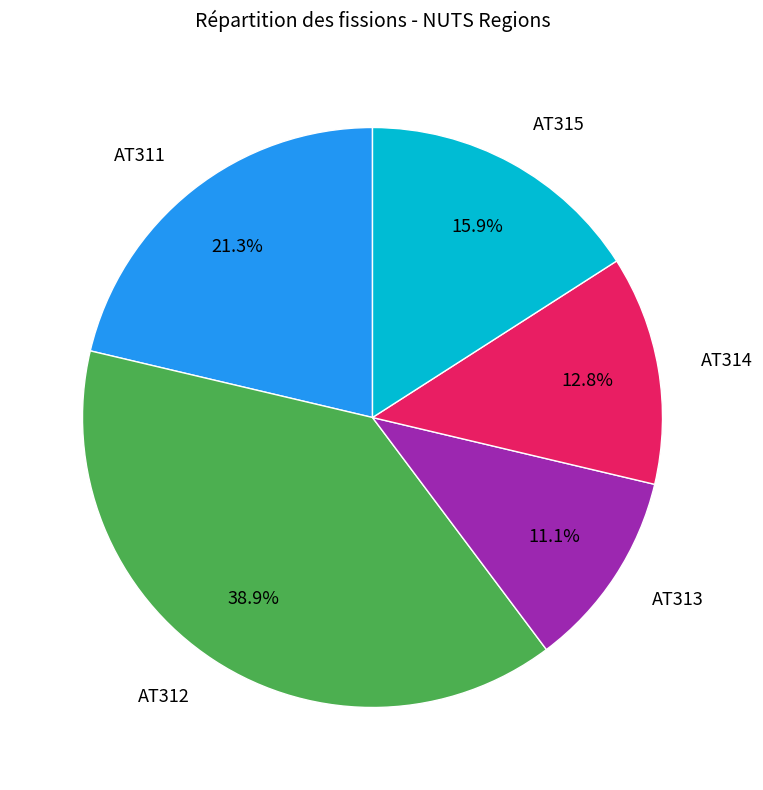

Count the number of slices in the pie.

5